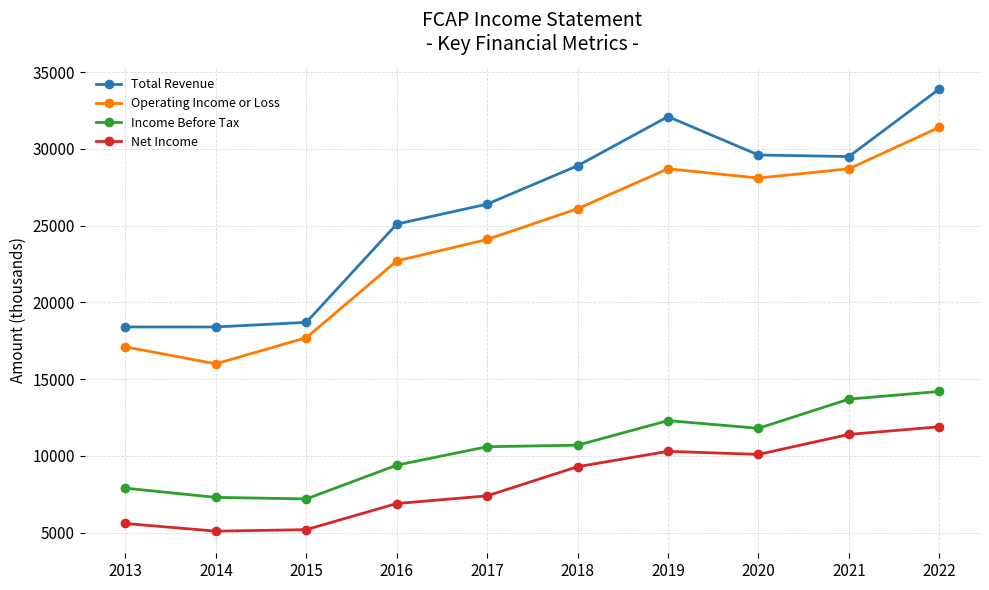

Does the chart have visible grid lines?

Yes